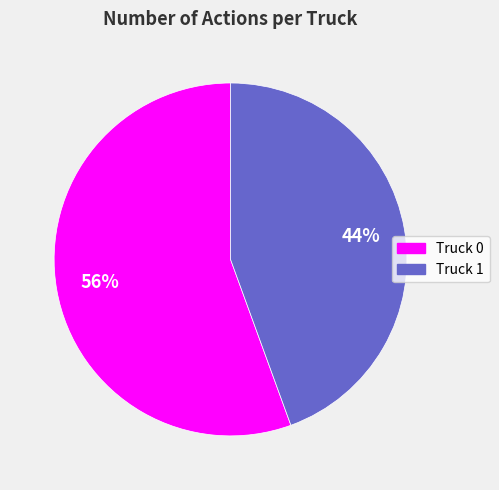

Is the sum of Truck 0 and Truck 1 greater than half?

Yes